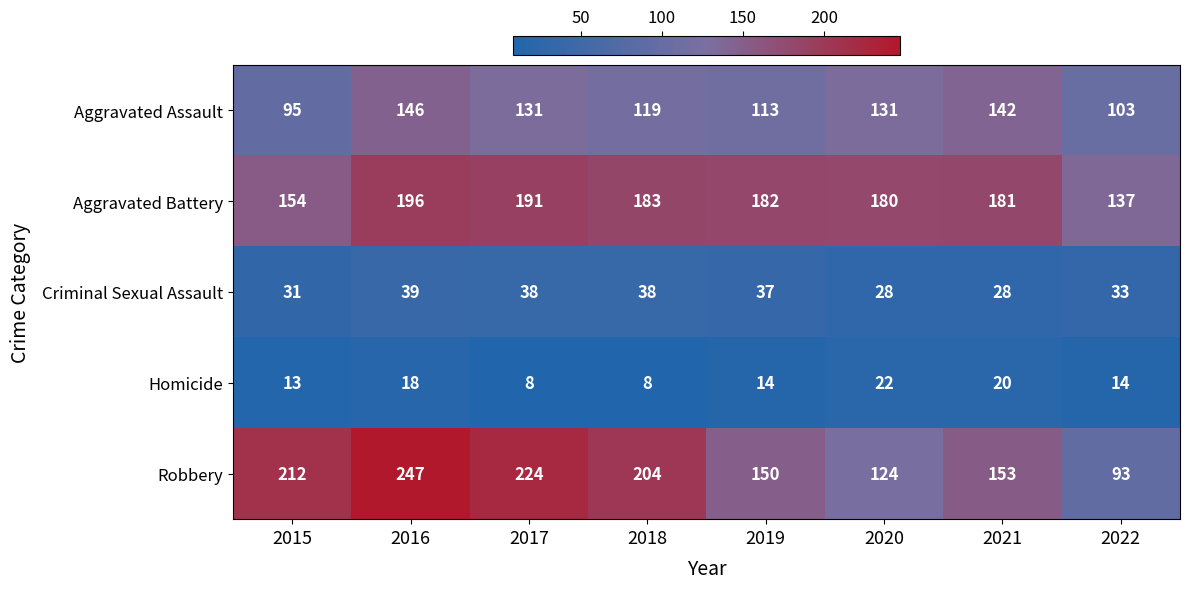

What is the difference between the maximum and minimum values in the Homicide series?

14